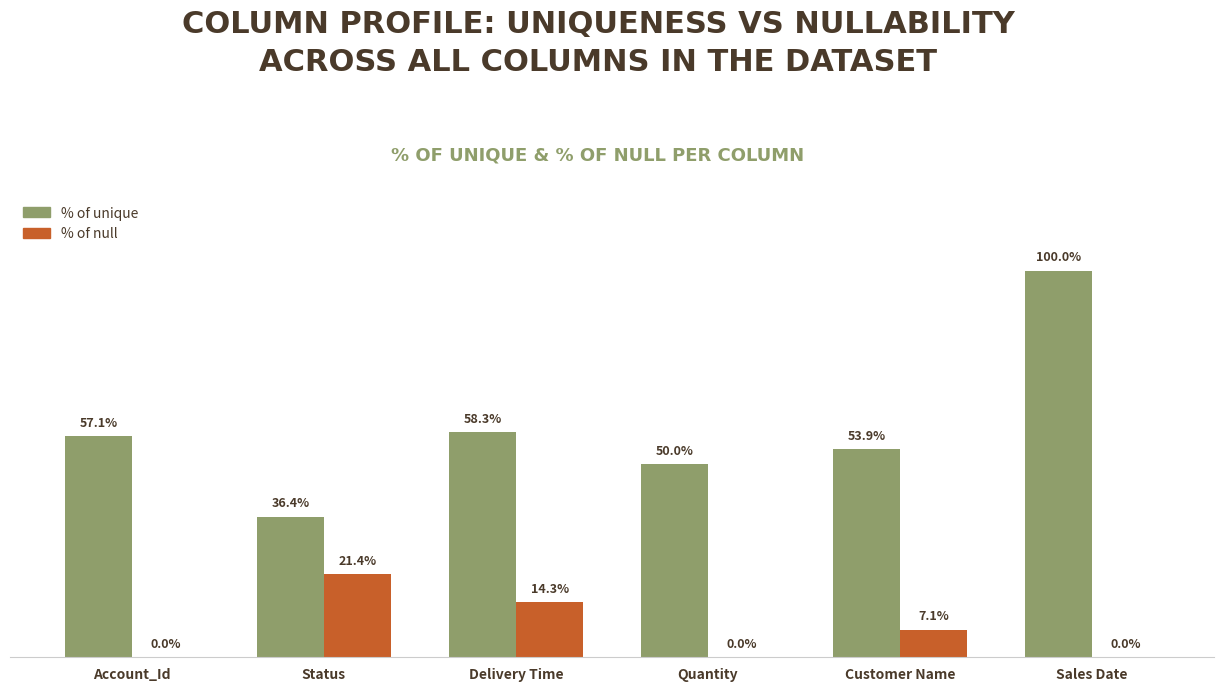

At which label does % of unique reach its peak?

Sales Date